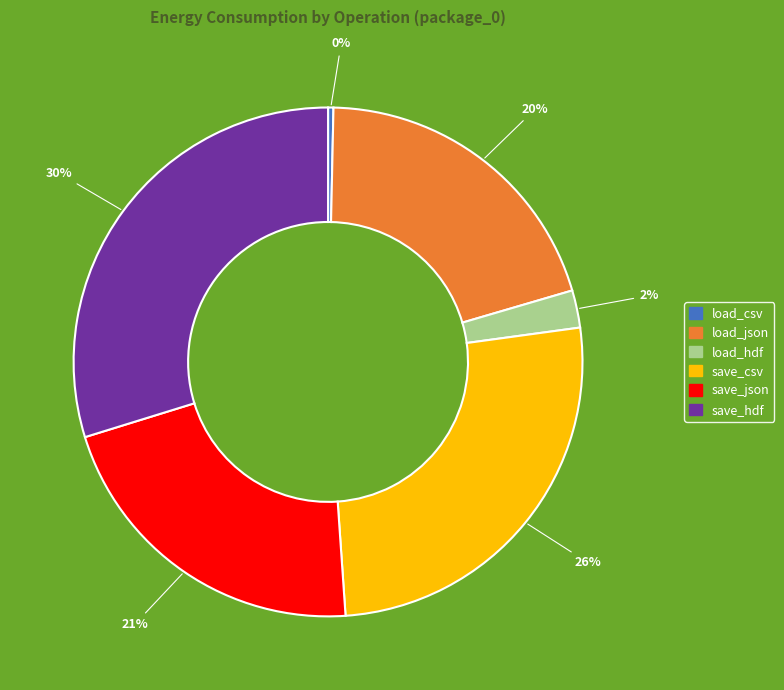

To the nearest percent, what portion does load_hdf represent?

2%